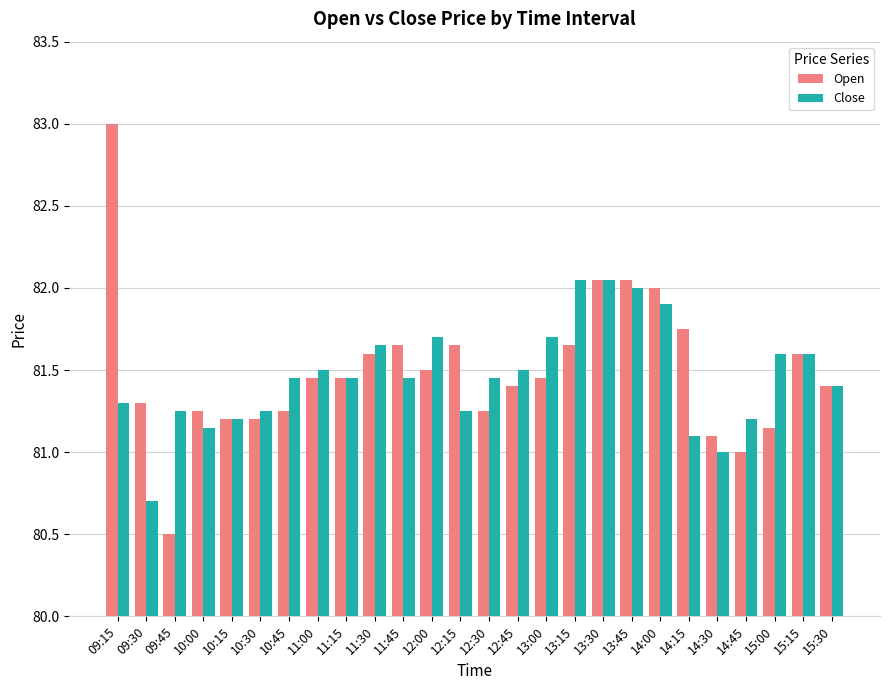

The value of Open at 12:30 is 81.2. True or false?

True